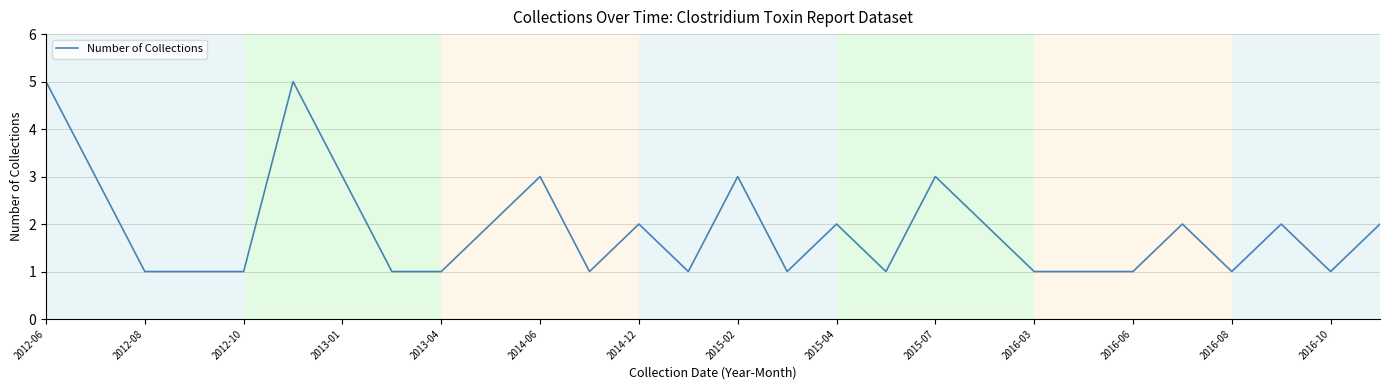

What is the difference between the maximum and minimum values?

4